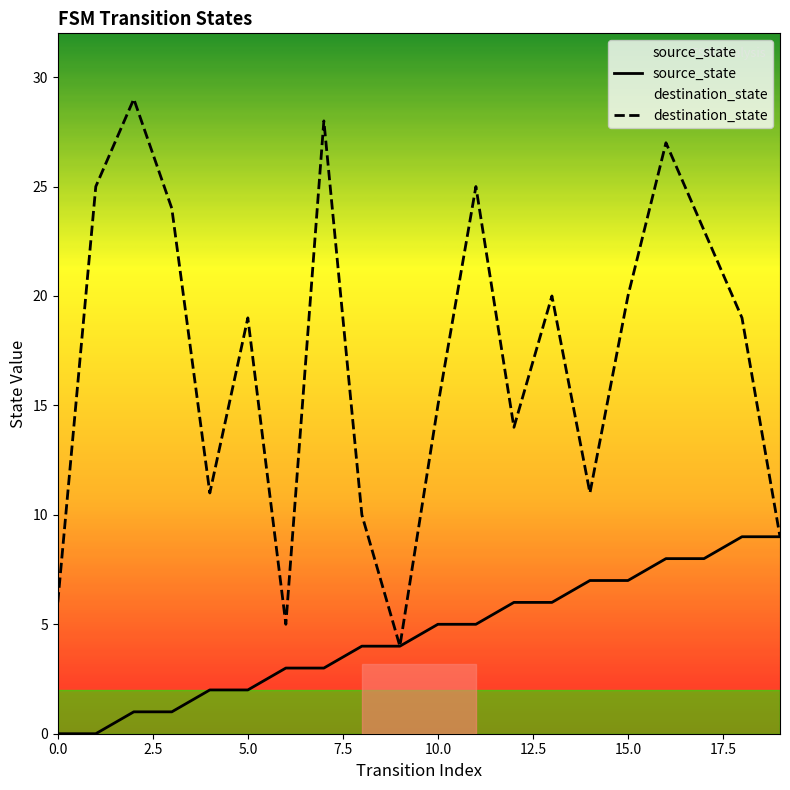

Is this an area chart (filled region under the line)?

No